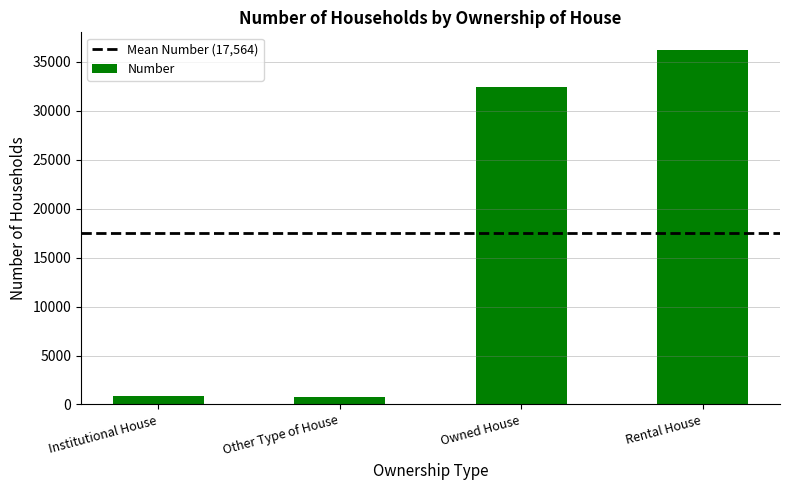

What is the label of the 2nd bar from the right?

Owned House